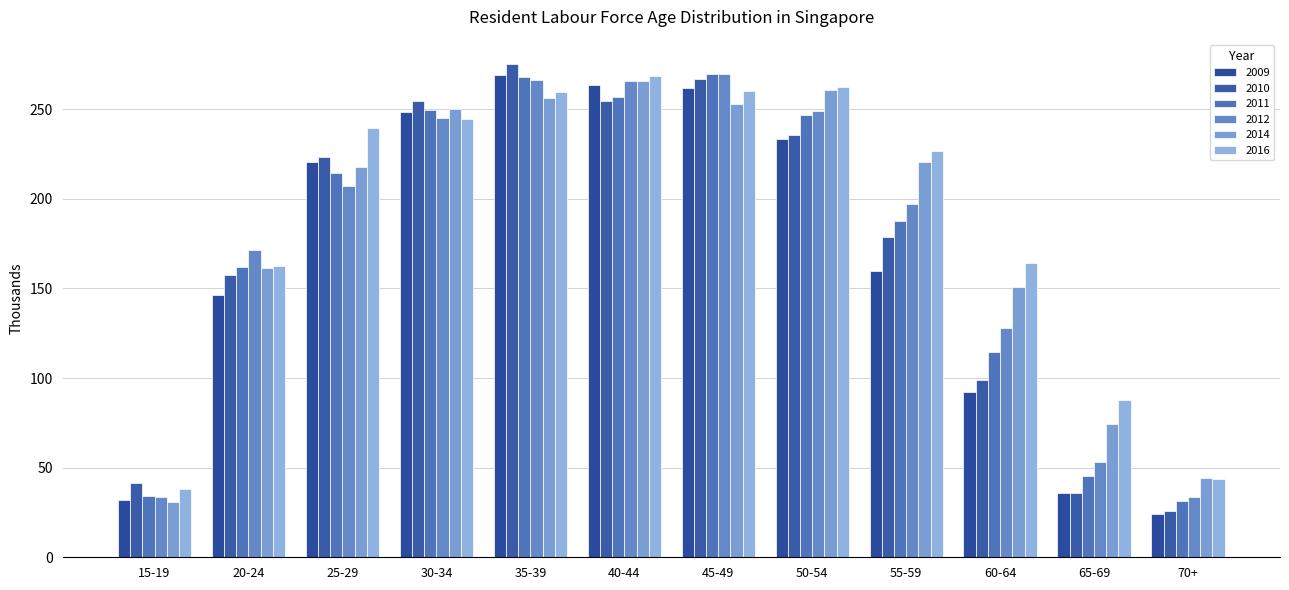

Which series has the largest total across all categories?

2016